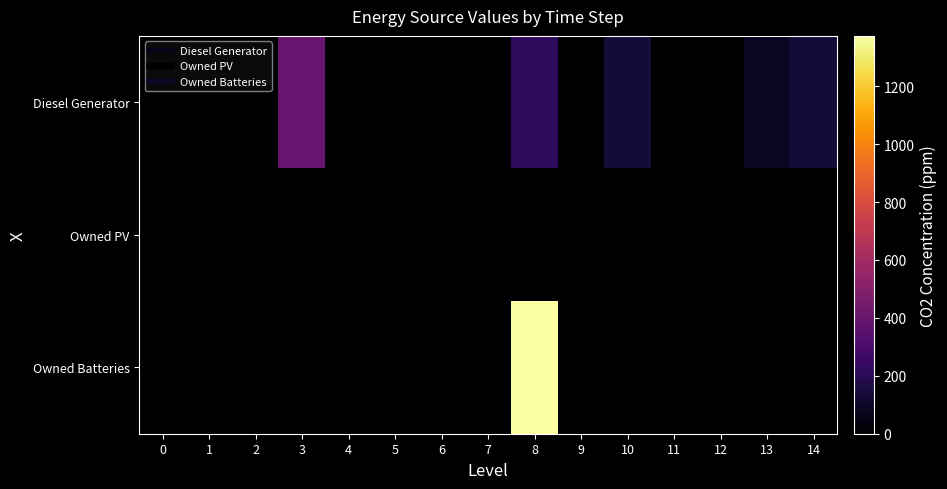

Reading left to right, extract all data points from this chart.

Diesel Generator: 0=0	1=0	2=0	3=400	4=0	5=0	6=0	7=0	8=217	9=0	10=133	11=0	12=0	13=84	14=133
Owned PV: 0=0	1=0	2=0	3=0	4=0	5=0	6=0	7=0	8=0	9=0	10=0	11=0	12=0	13=0	14=0
Owned Batteries: 0=0	1=0	2=0	3=0	4=0	5=0	6=0	7=0	8=1374	9=0	10=0	11=0	12=0	13=0	14=0